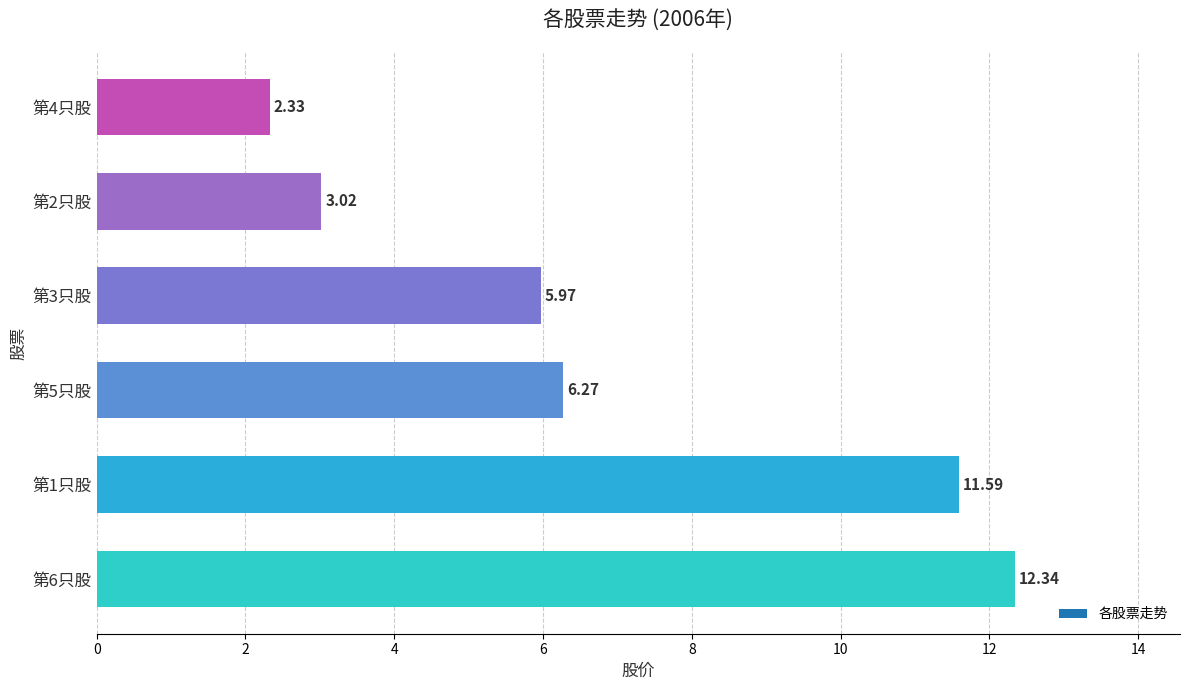

Between 第4只股 and 第3只股, which is larger?

第3只股